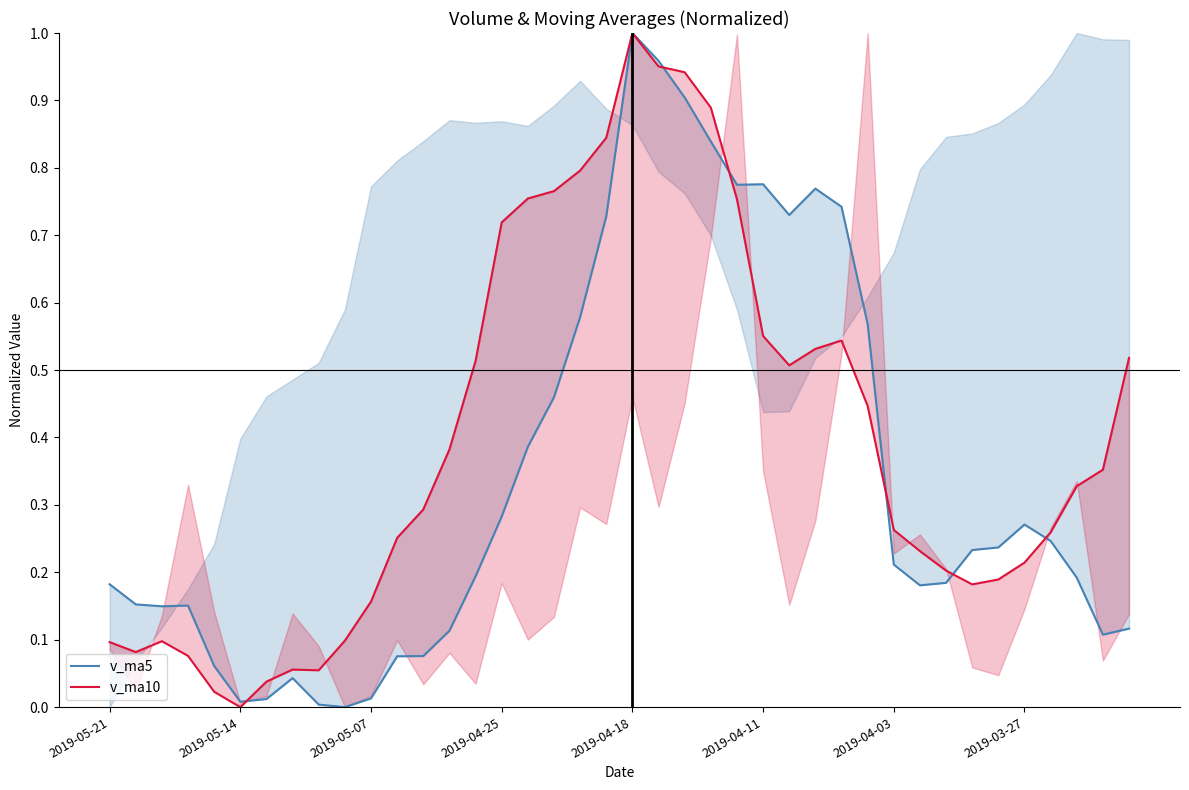

Does the chart display data point markers on the line(s)?

No